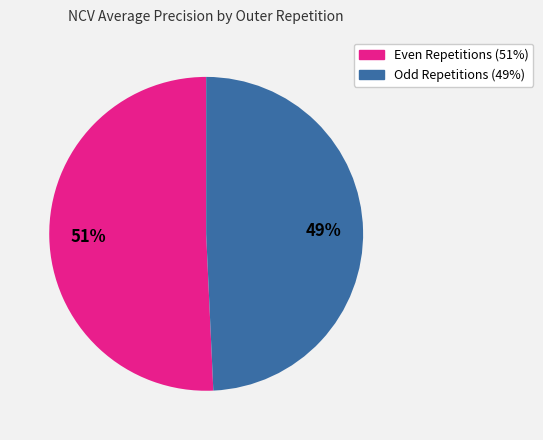

Does any single category account for the majority?

Yes